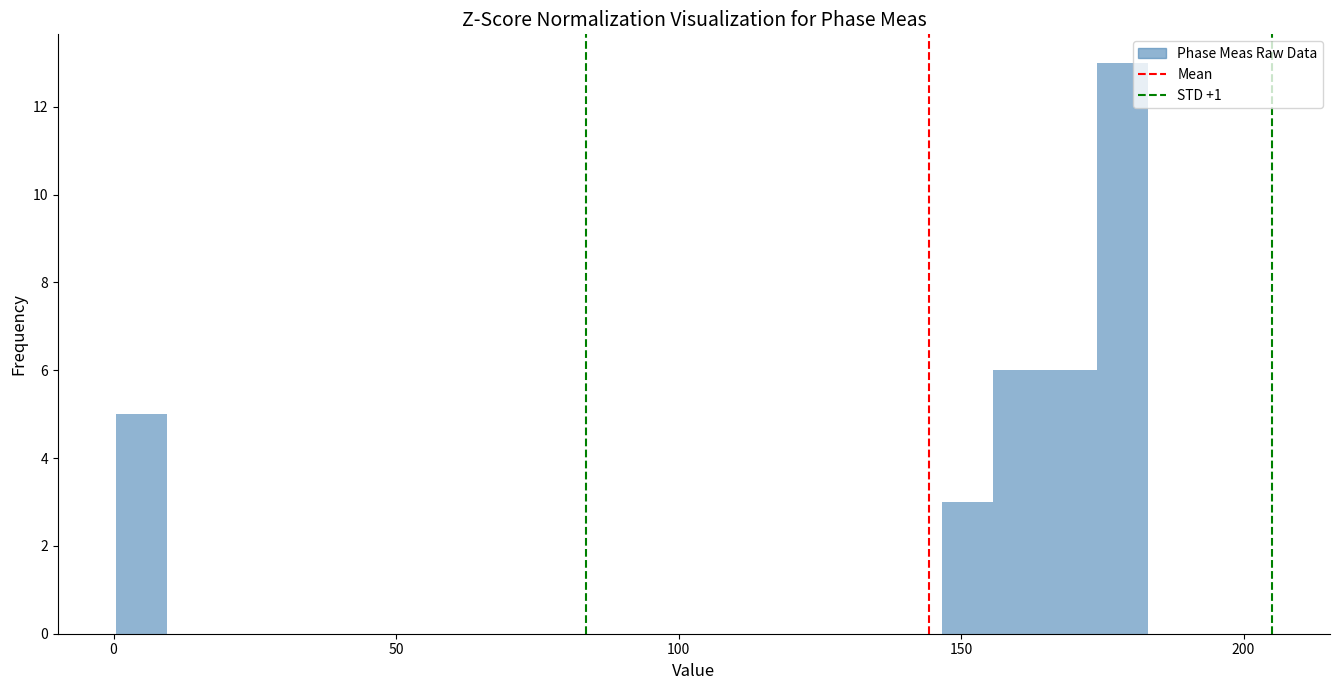

Read against the x-axis, roughly where is the centre of the tallest bar?

180